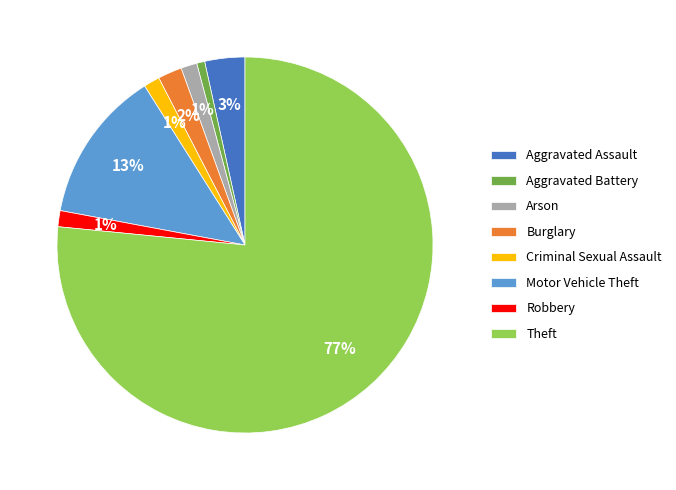

To the nearest percent, what is the difference between the Burglary and Aggravated Battery slice percentages?

1%